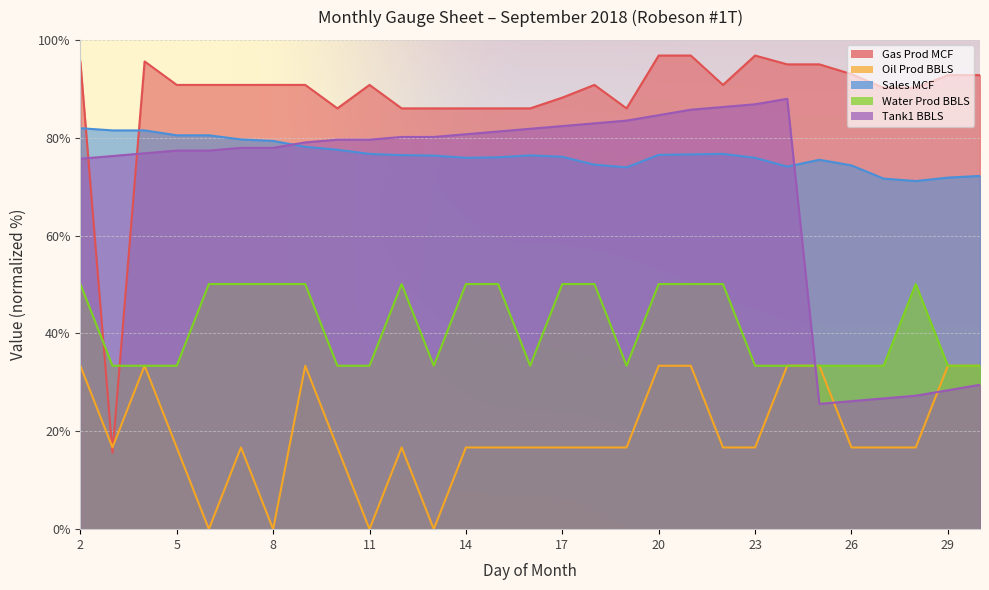

Reading left to right, what are all the values shown in this chart?

Gas Prod MCF: 2=95.6	3=15.6	4=95.6	5=90.8	6=90.8	7=90.8	8=90.8	9=90.8	10=86.0	11=90.8	12=86.0	13=86.0	14=86.0	15=86.0	16=86.0	17=88.2	18=90.8	19=86.0	20=96.8	21=96.8	22=90.8	23=96.8	24=95.0	25=95.0	26=93.0	27=90.2	28=90.2	29=92.8	30=92.8
Oil Prod BBLS: 2=33.4	3=16.7	4=33.4	5=16.7	6=0.0	7=16.7	8=0.0	9=33.4	10=16.7	11=0.0	12=16.7	13=0.0	14=16.7	15=16.7	16=16.7	17=16.7	18=16.7	19=16.7	20=33.4	21=33.4	22=16.7	23=16.7	24=33.4	25=33.4	26=16.7	27=16.7	28=16.7	29=33.4	30=33.4
Sales MCF: 2=82.0	3=81.5	4=81.5	5=80.5	6=80.5	7=79.7	8=79.4	9=78.2	10=77.6	11=76.7	12=76.5	13=76.4	14=75.9	15=76.0	16=76.4	17=76.1	18=74.5	19=74.0	20=76.5	21=76.6	22=76.7	23=75.9	24=74.1	25=75.5	26=74.4	27=71.7	28=71.2	29=71.9	30=72.2
Water Prod BBLS: 2=50.1	3=33.4	4=33.4	5=33.4	6=50.1	7=50.1	8=50.1	9=50.1	10=33.4	11=33.4	12=50.1	13=33.4	14=50.1	15=50.1	16=33.4	17=50.1	18=50.1	19=33.4	20=50.1	21=50.1	22=50.1	23=33.4	24=33.4	25=33.4	26=33.4	27=33.4	28=50.1	29=33.4	30=33.4
Tank1 BBLS: 2=75.7	3=76.3	4=76.8	5=77.4	6=77.4	7=77.9	8=77.9	9=79.0	10=79.6	11=79.6	12=80.2	13=80.2	14=80.7	15=81.3	16=81.8	17=82.4	18=82.9	19=83.5	20=84.6	21=85.7	22=86.3	23=86.8	24=88.0	25=25.6	26=26.2	27=26.7	28=27.3	29=28.4	30=29.5